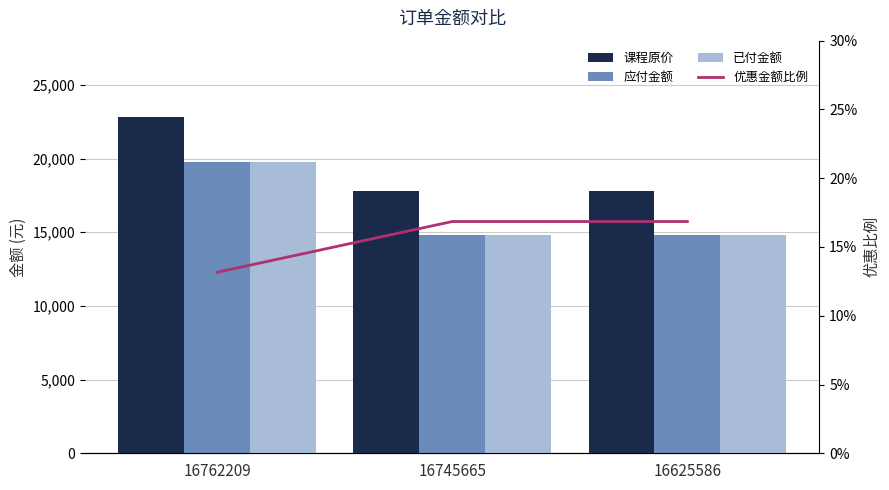

Which label corresponds to the largest value in the chart?

16762209